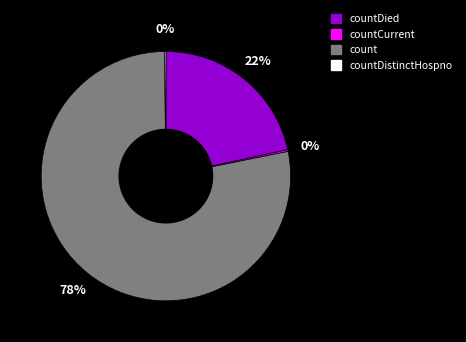

What is the largest slice in the pie chart?

count